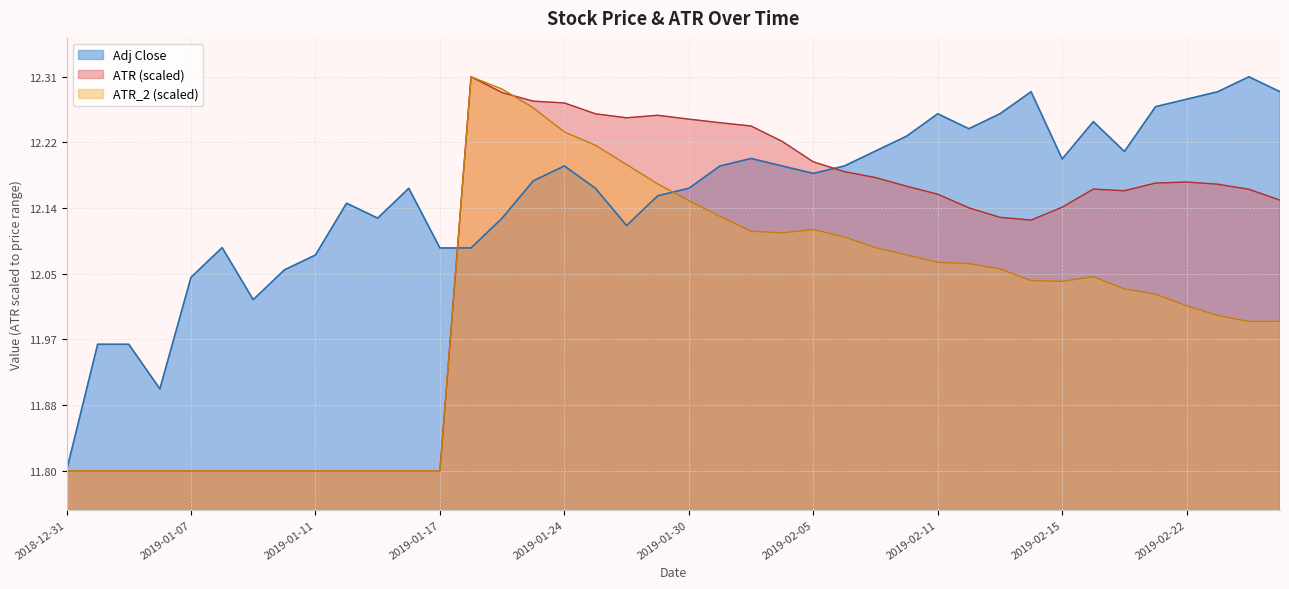

How many times do Adj Close and ATR_2 cross each other?

2